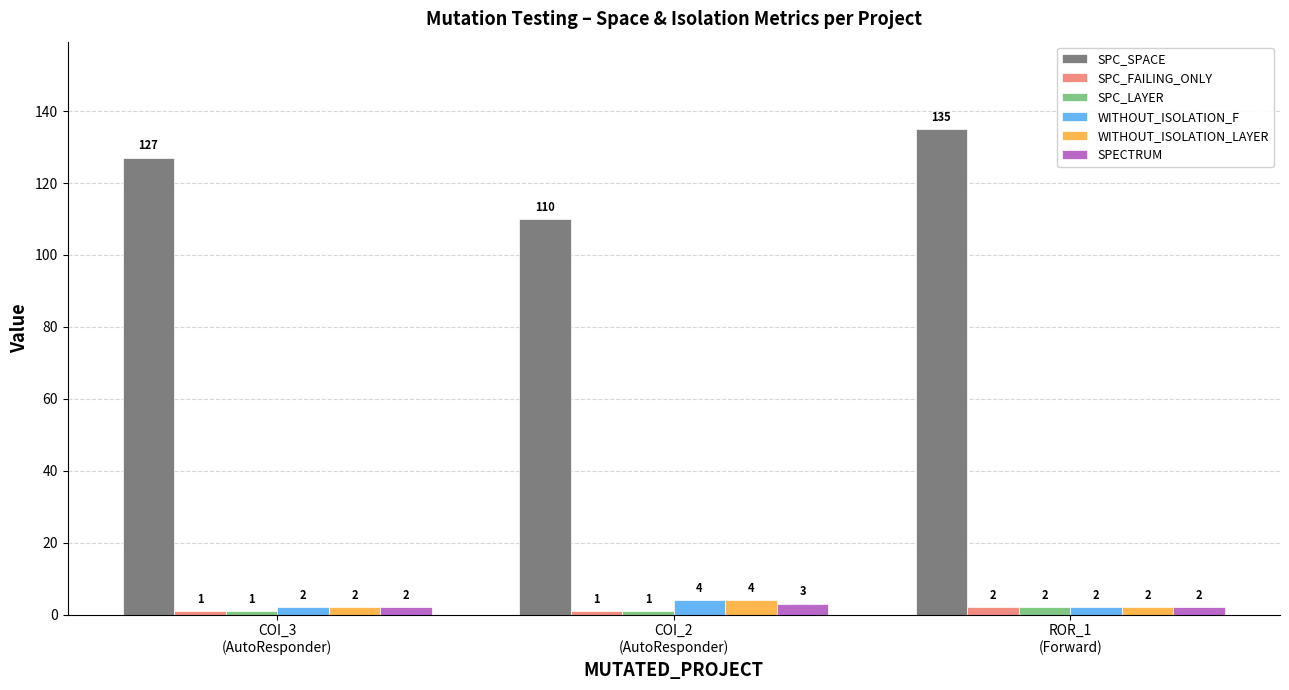

Is it true that SPECTRUM equals 2 at COI_3
(AutoResponder)?

True